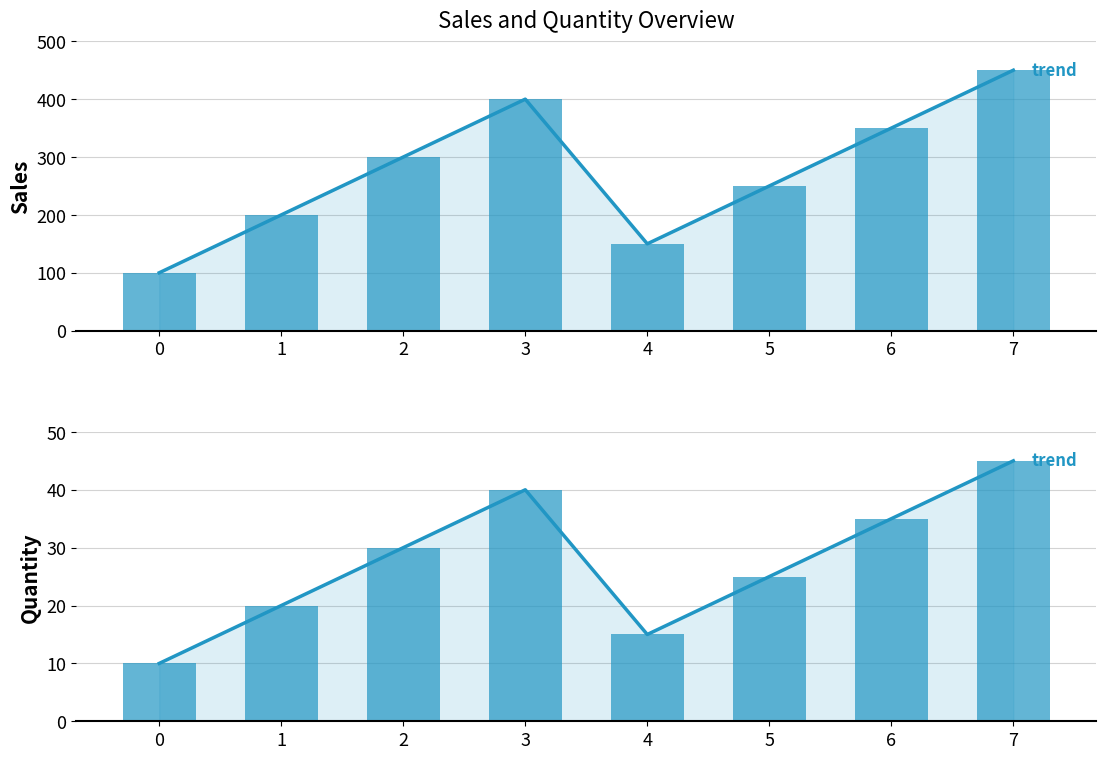

Which has a higher value, 6 or 3?

3